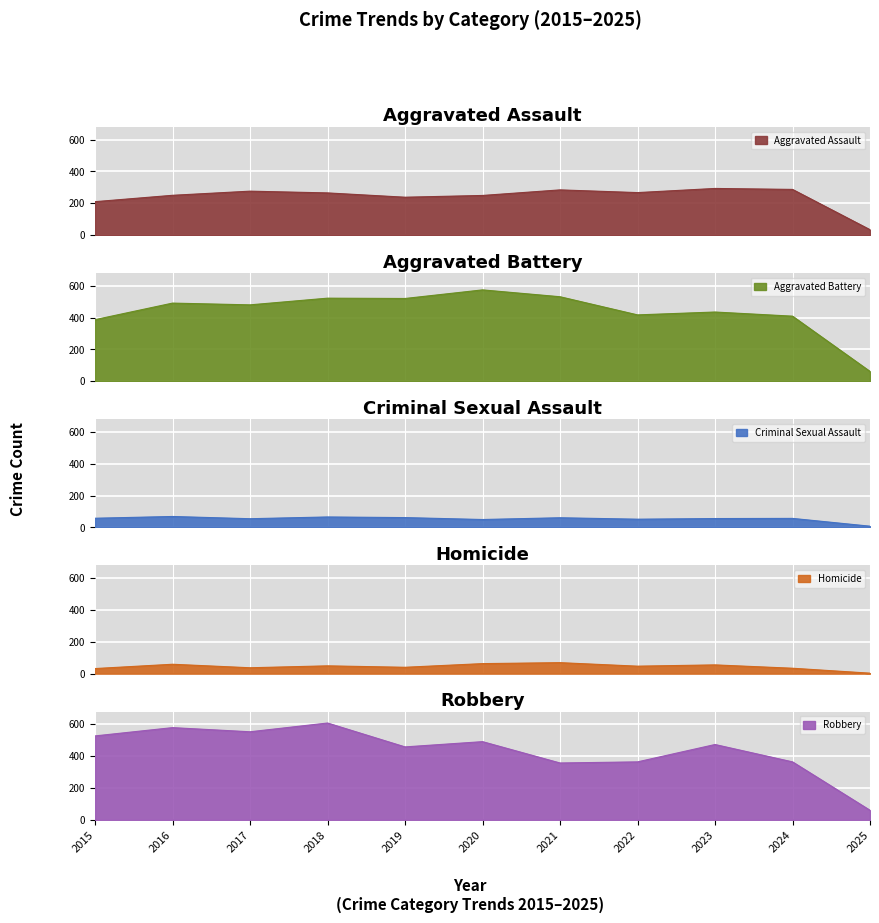

Which category has the lowest value across all series?

2025